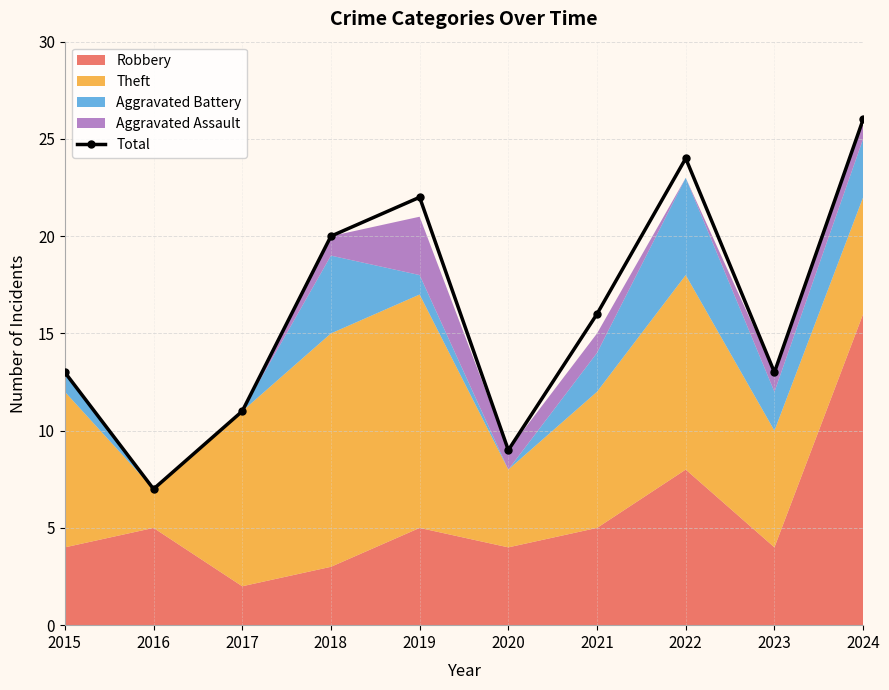

Reading left to right, transcribe all the data shown in this chart.

13	7	11	20	22	9	16	24	13	26